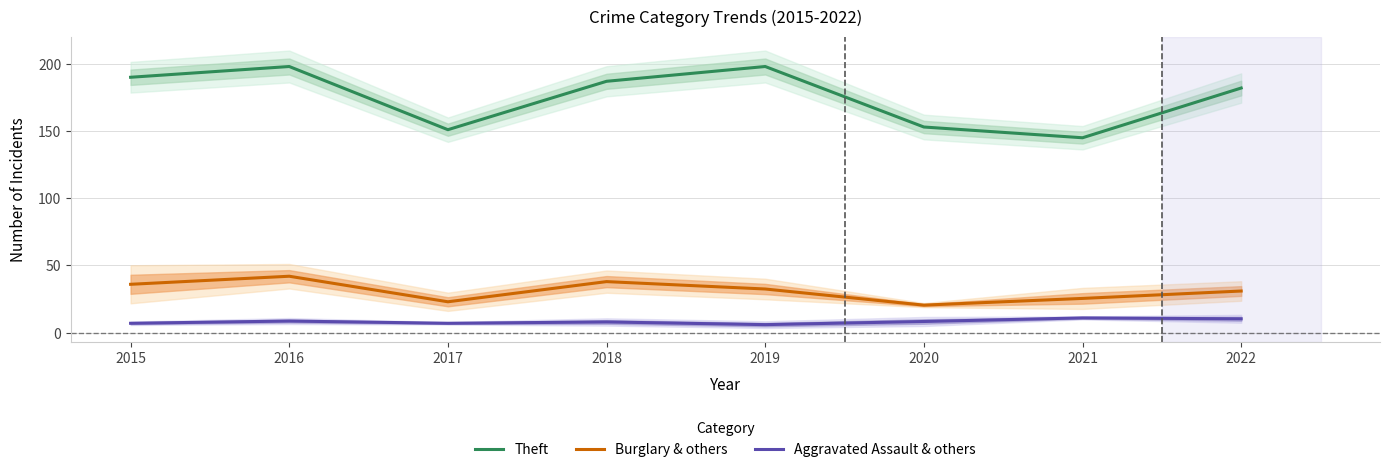

True or false: Theft and Motor Vehicle Theft intersect in this chart.

False